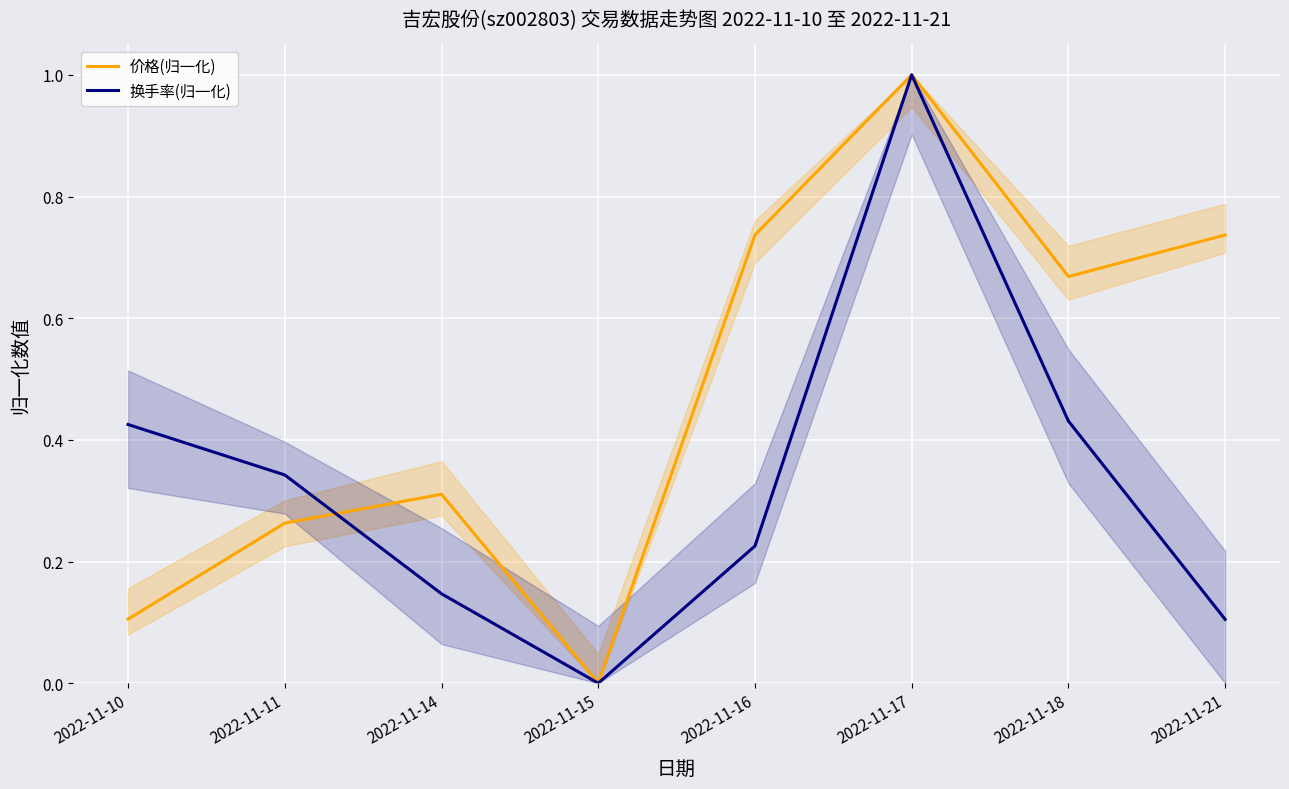

How many categories are shown in the chart?

8